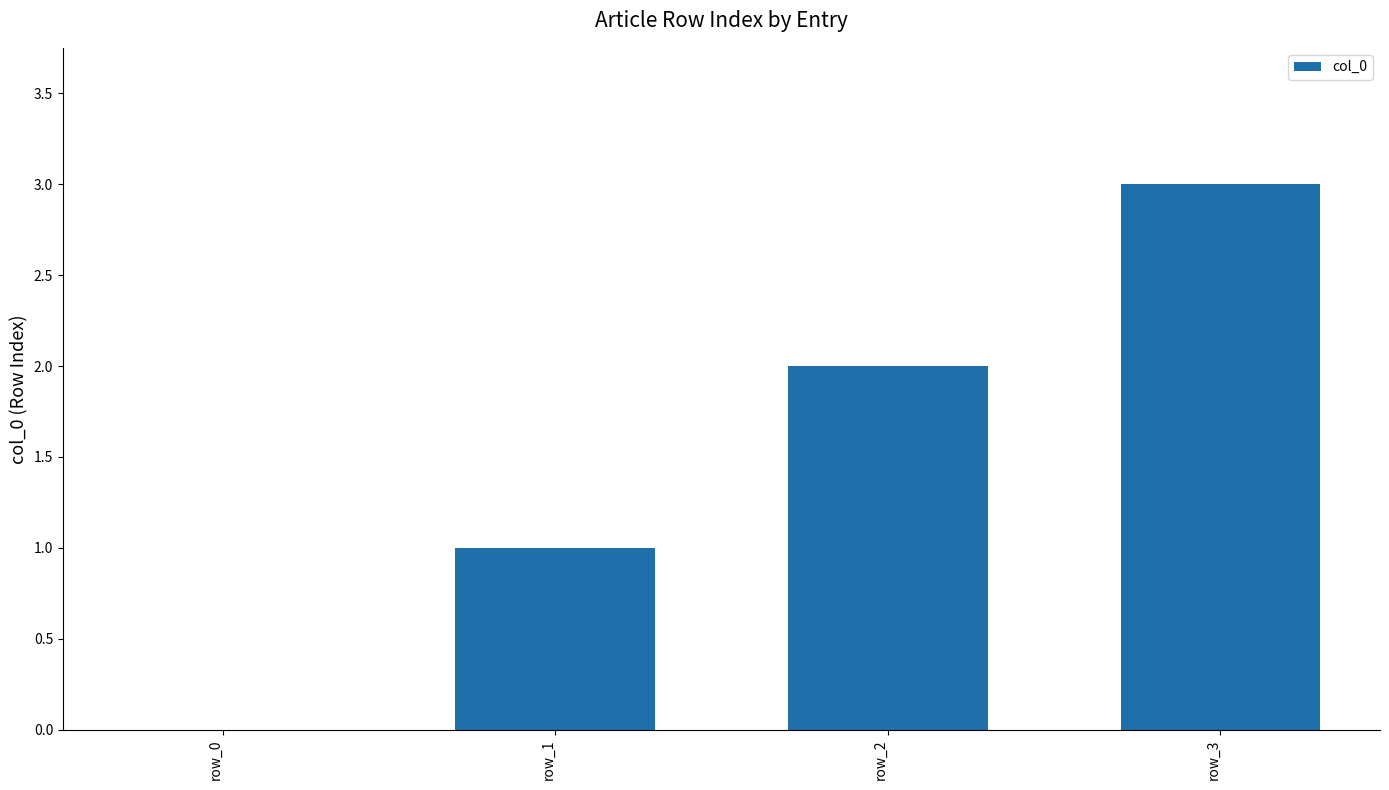

What is the sum of the values at row_0 and row_3?

3